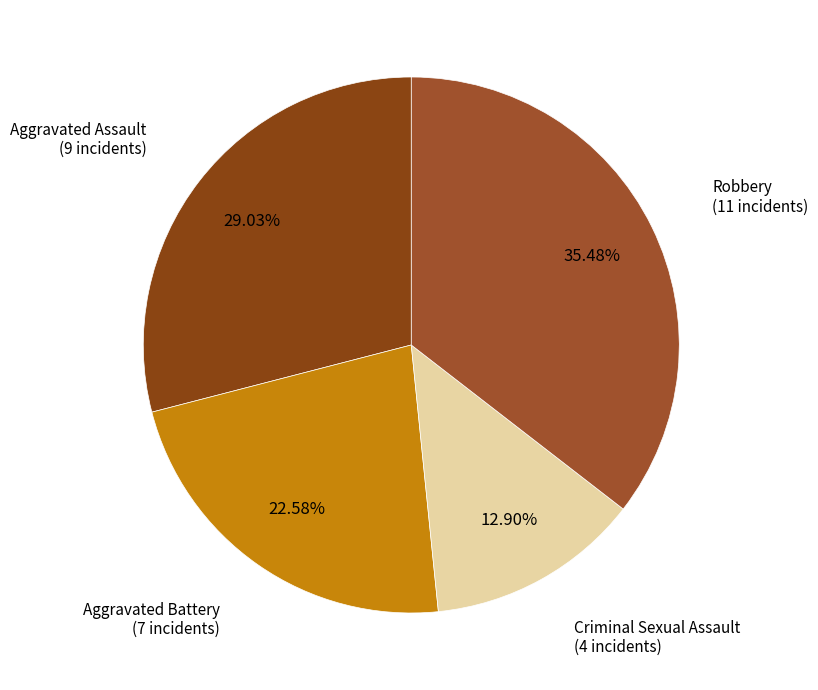

How many slices are in this pie chart?

4